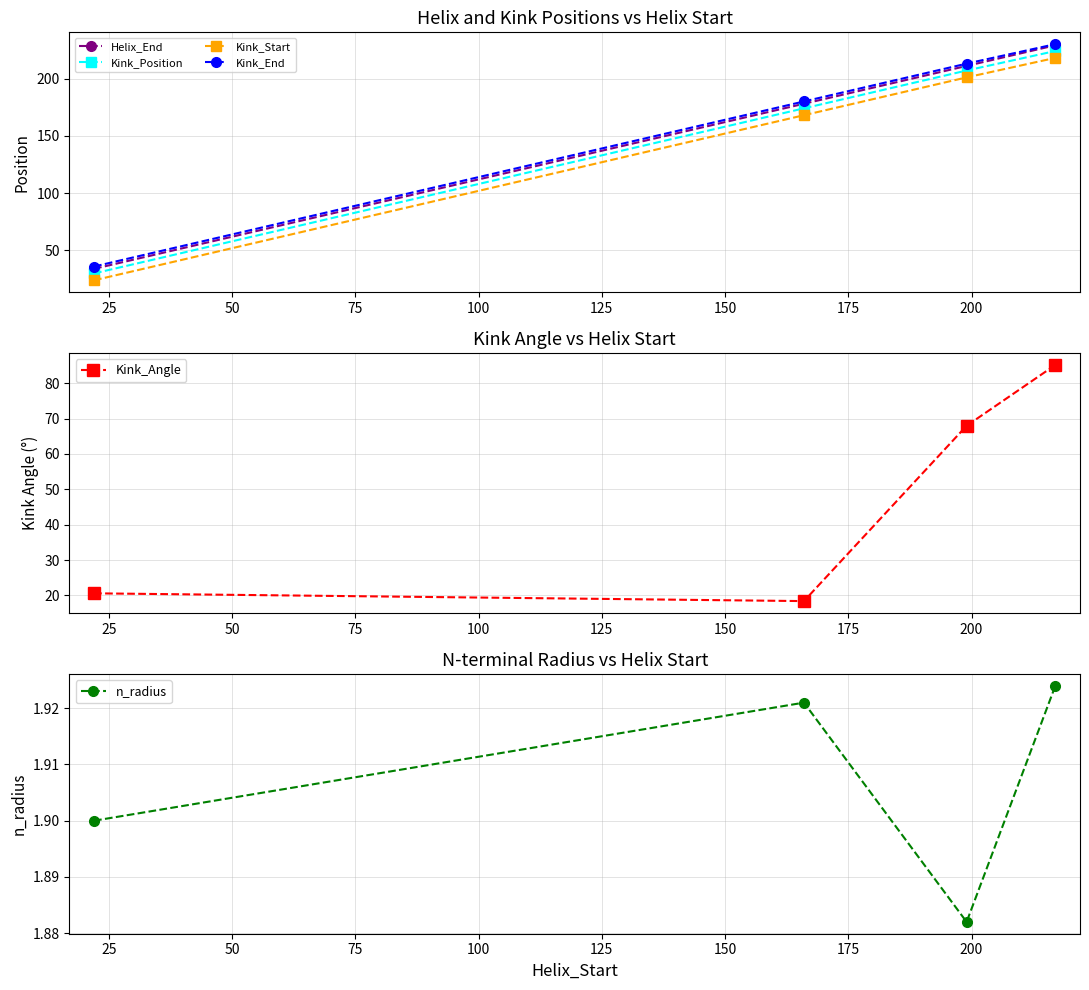

What is the value of the Kink_Start point at the 2nd from the left?

168